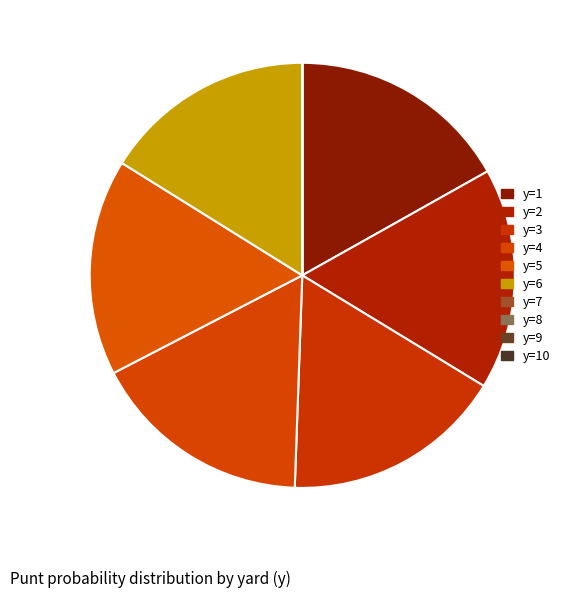

To the nearest percent, what is the difference between the largest and smallest slice percentages?

17%